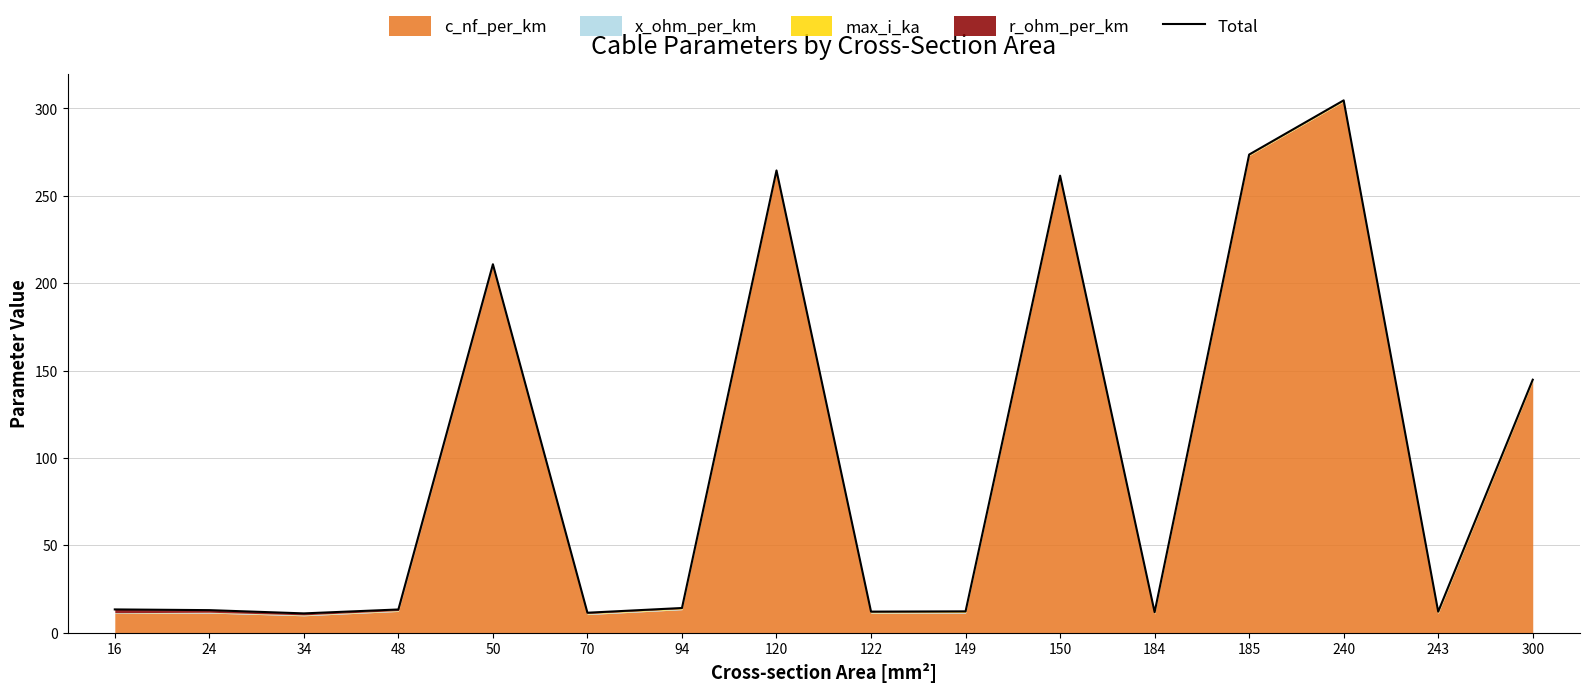

Rank the categories by value from lowest to highest.

34, 70, 184, 122, 243, 149, 24, 48, 16, 94, 300, 50, 150, 120, 185, 240